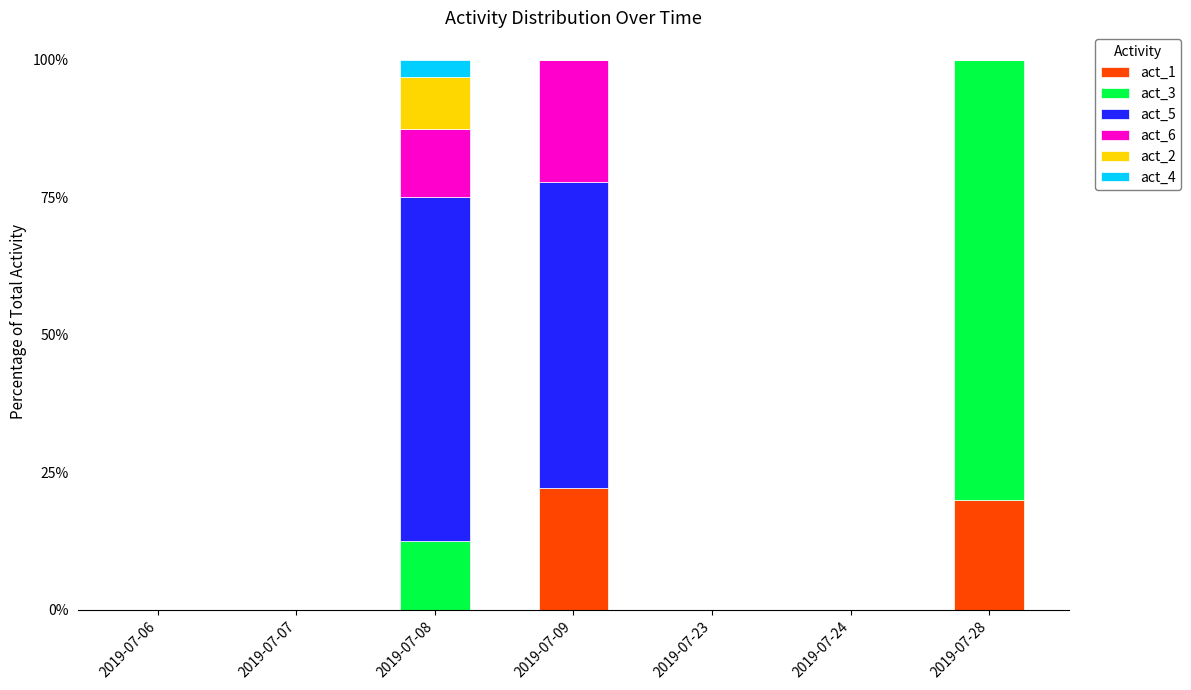

What are all the series names shown in the legend?

act_1, act_3, act_5, act_6, act_2, act_4